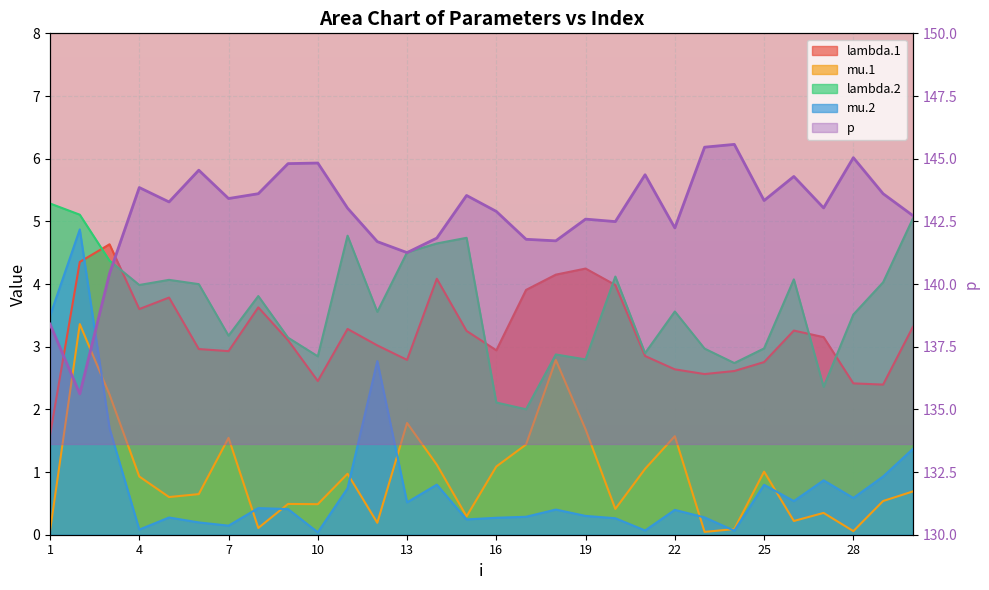

What is the sum of the lambda.2 values at 21 and 12?

6.5